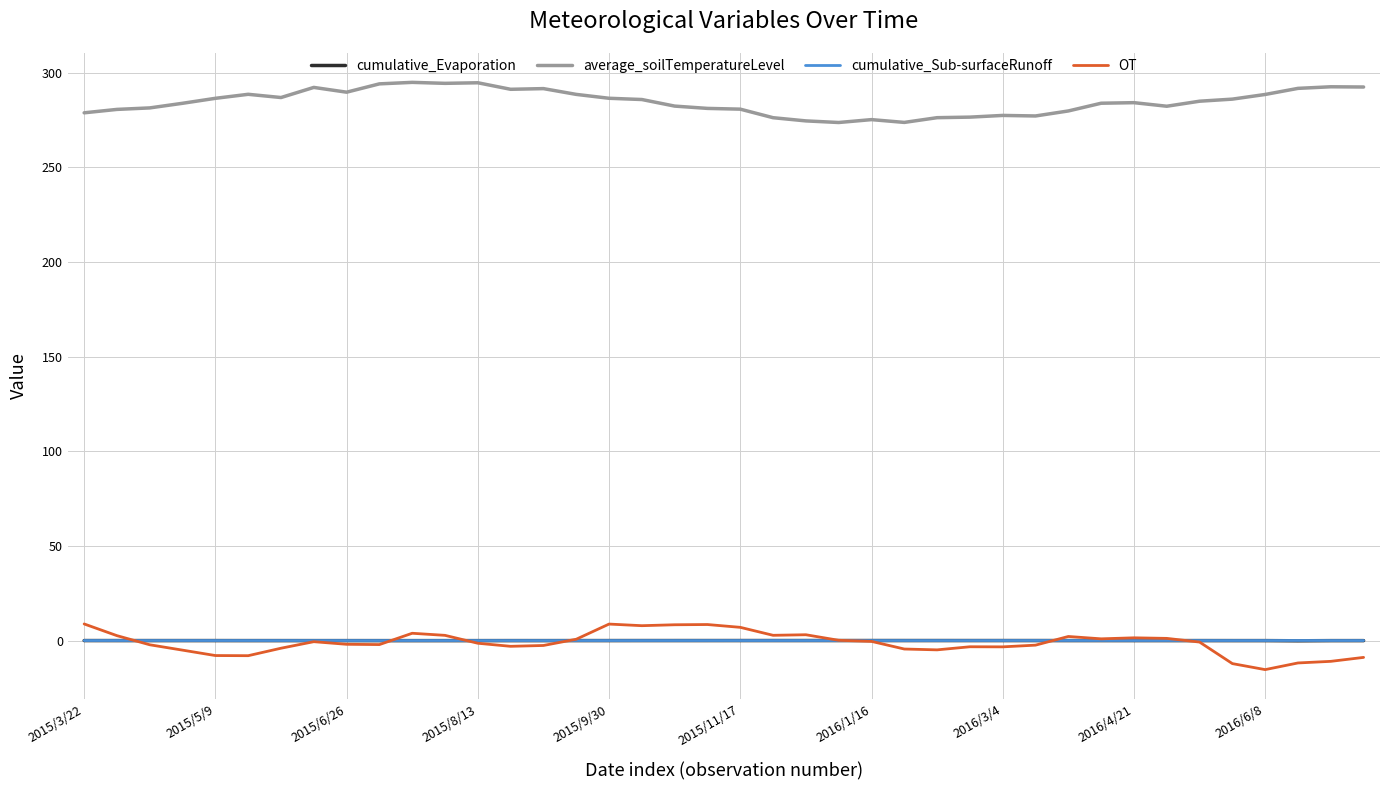

True or false: cumulative_Sub-surfaceRunoff and average_soilTemperatureLevel cross at least once.

False